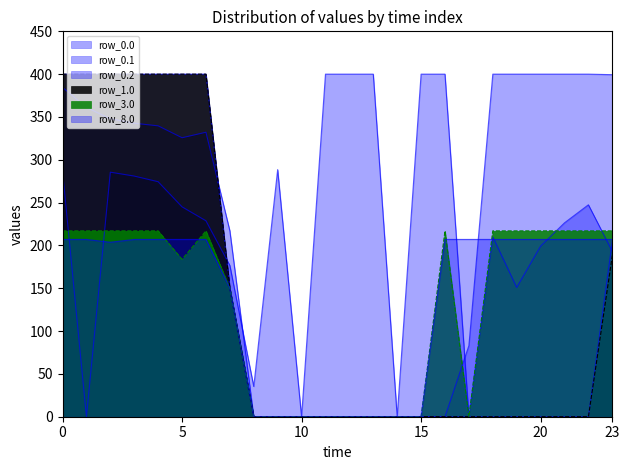

Does the chart have visible grid lines?

No